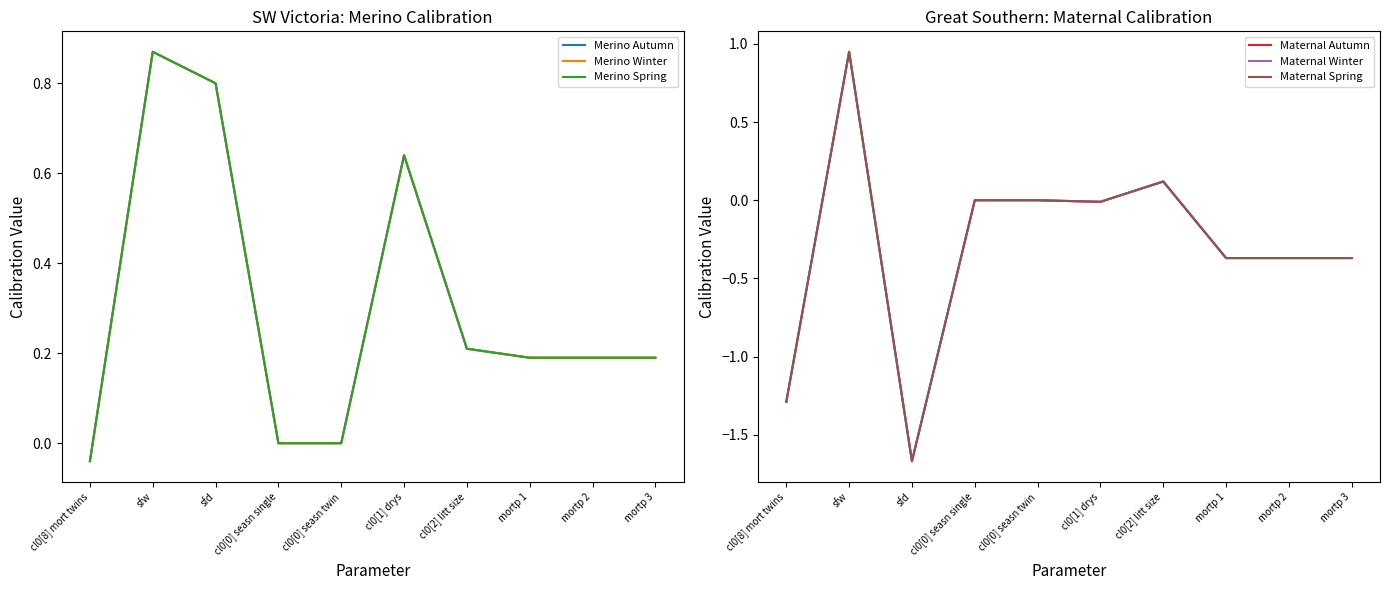

How many lines are shown in the chart?

6